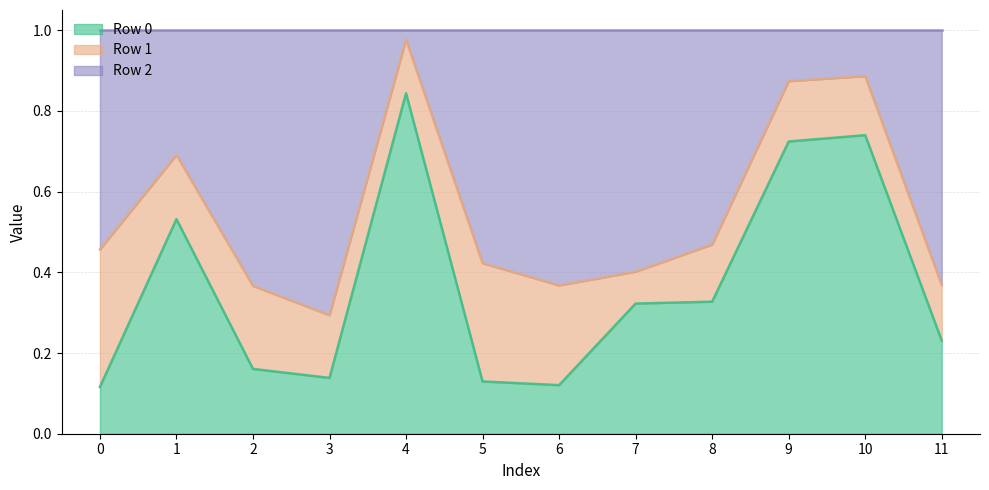

The Row 0 series shows 0.9 at 1. True or false?

False